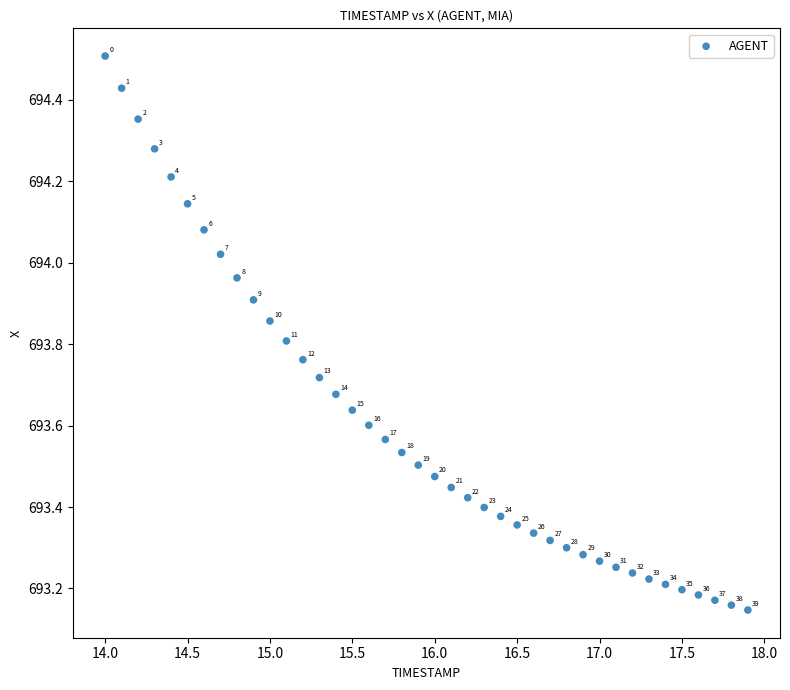

What is the range of Y values (max minus min)?

1.4